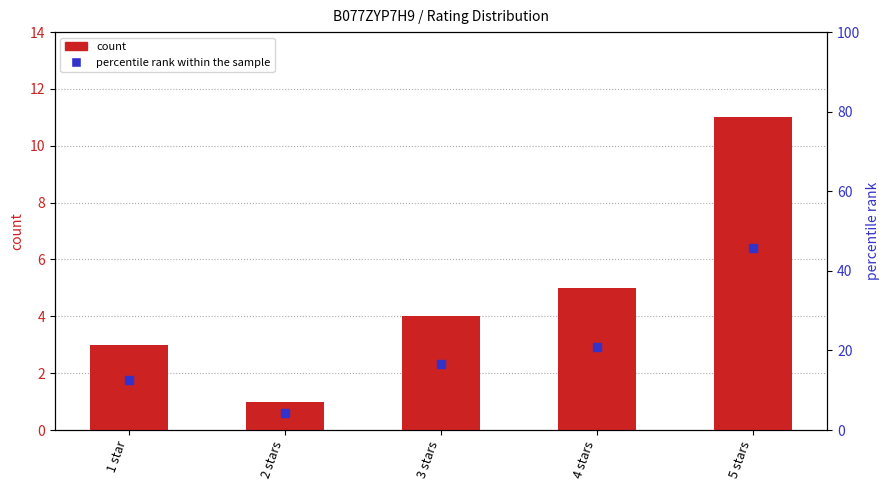

What are all the series names shown in the legend?

count, percentile rank within the sample